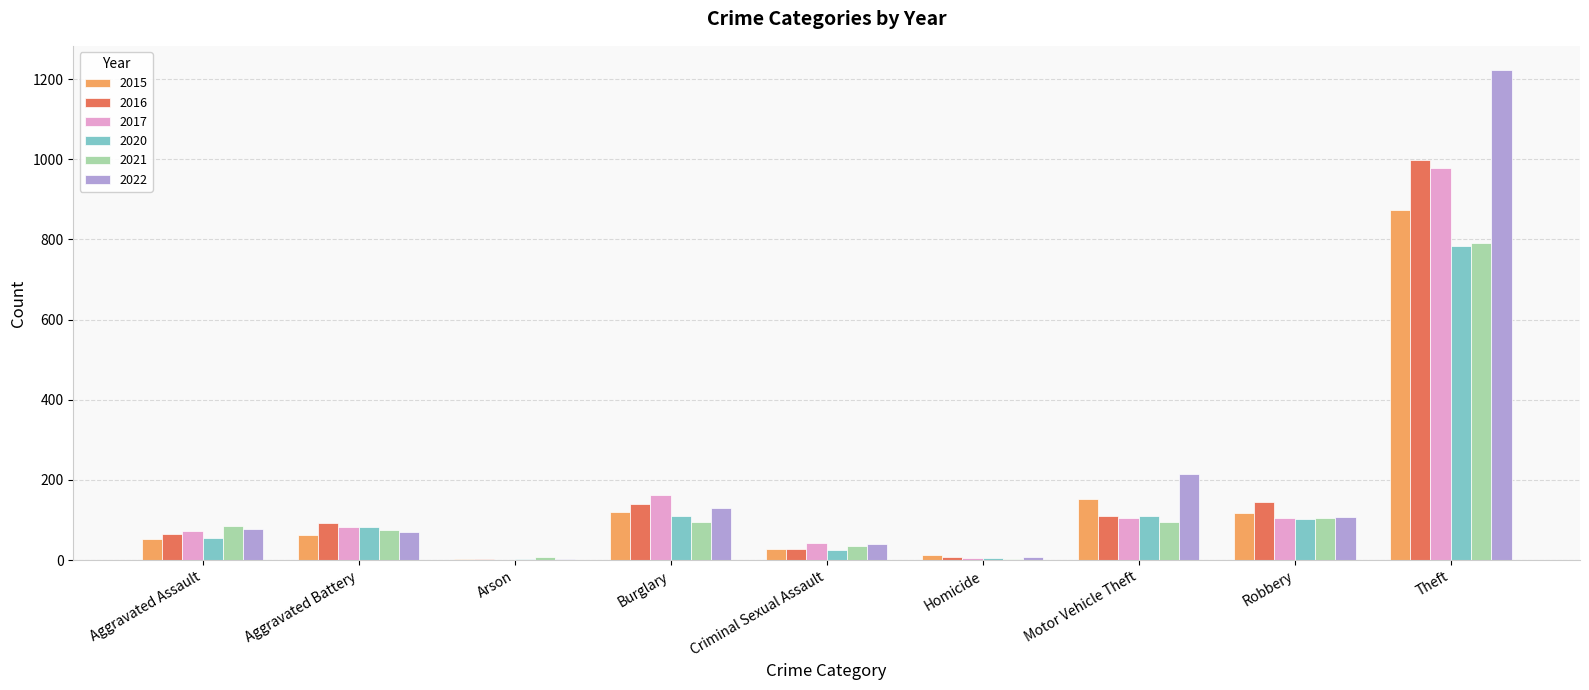

Read the 2022 value at Motor Vehicle Theft.

216